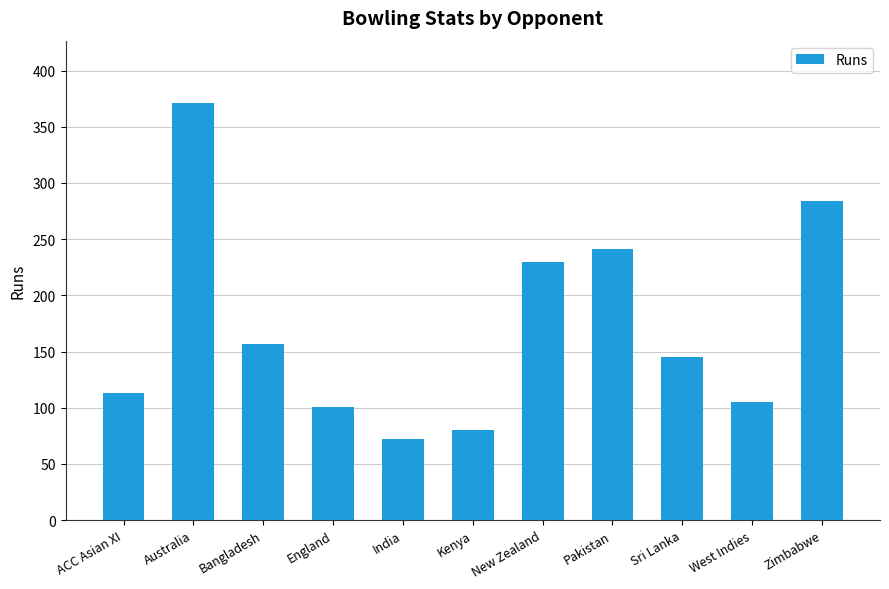

What is the difference between the maximum and minimum values?

299